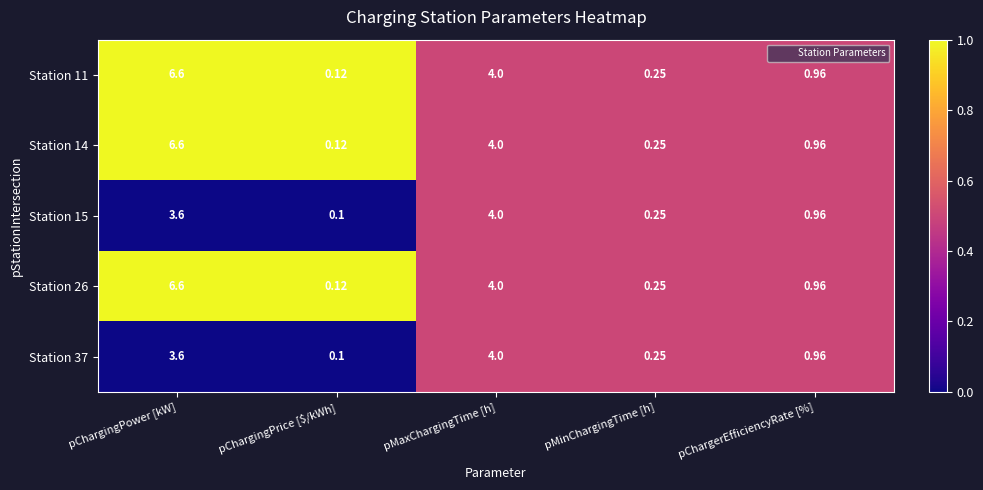

Rank the categories by Station 26 value from lowest to highest.

pChargingPrice [$/kWh], pMinChargingTime [h], pChargerEfficiencyRate [%], pMaxChargingTime [h], pChargingPower [kW]